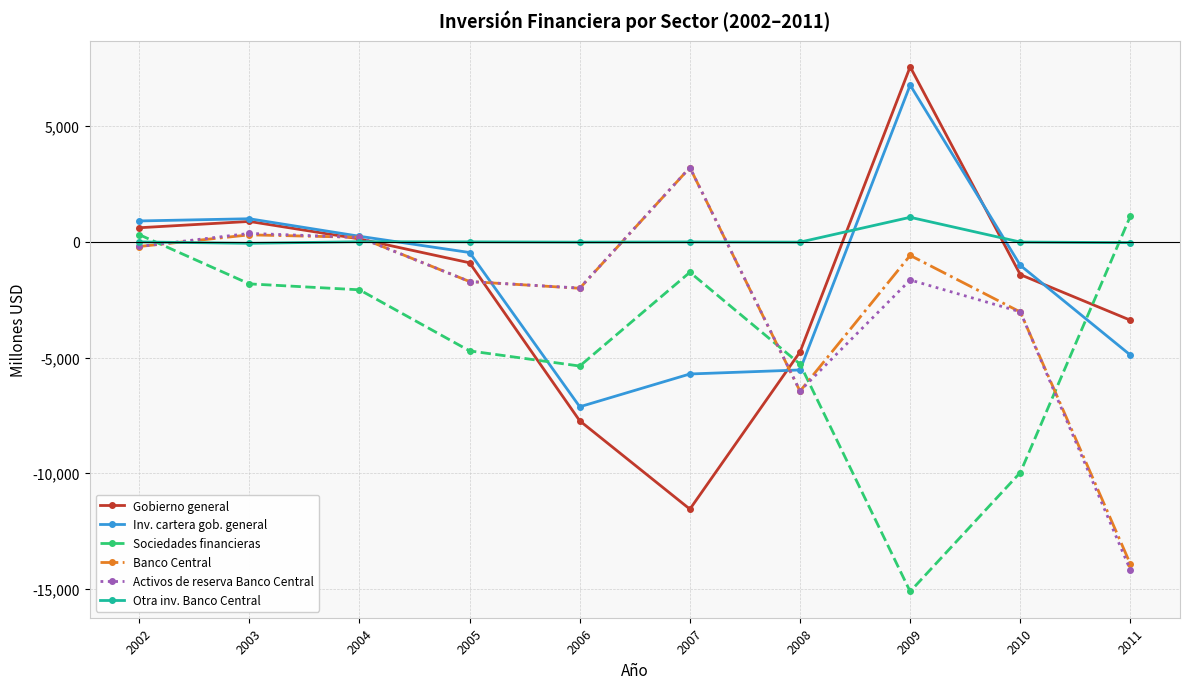

What is the difference between the maximum and minimum values in the Activos de reserva Banco Central series?

17404